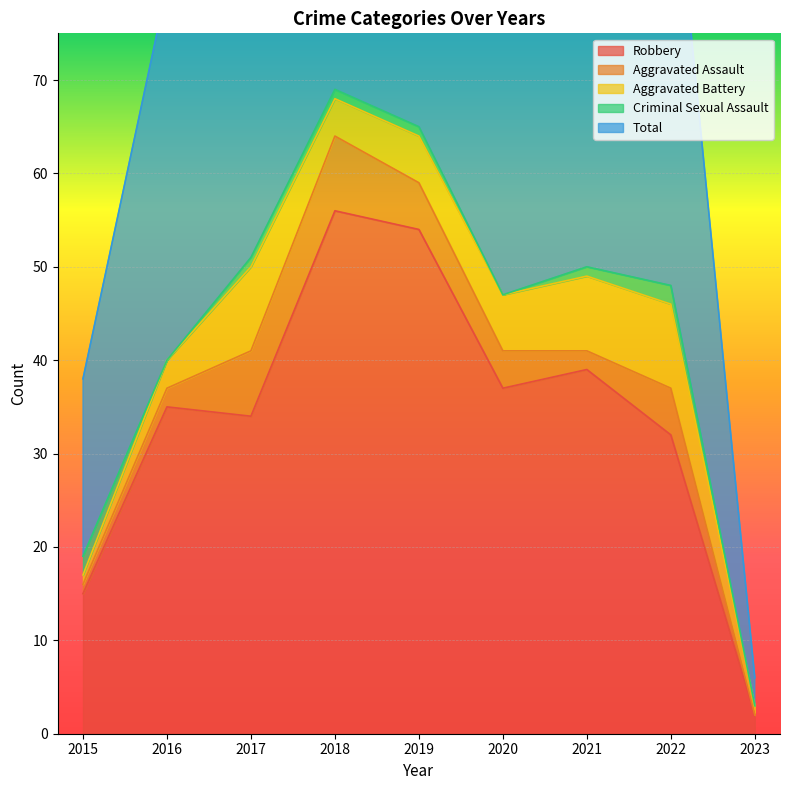

What are all the series names shown in the legend?

Robbery, Aggravated Assault, Aggravated Battery, Criminal Sexual Assault, Total